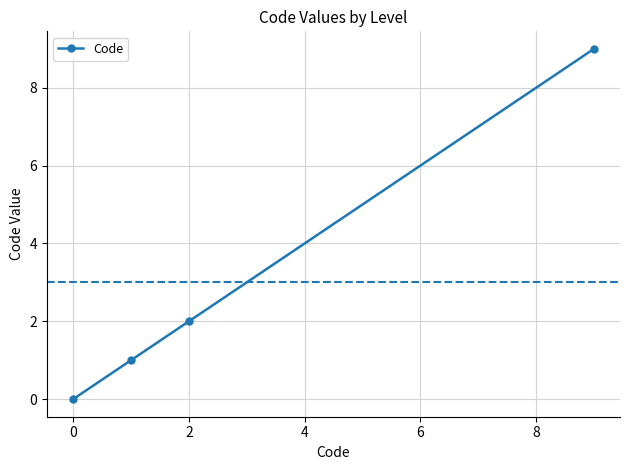

True or false: there are more than 1 points higher than both neighbors.

False